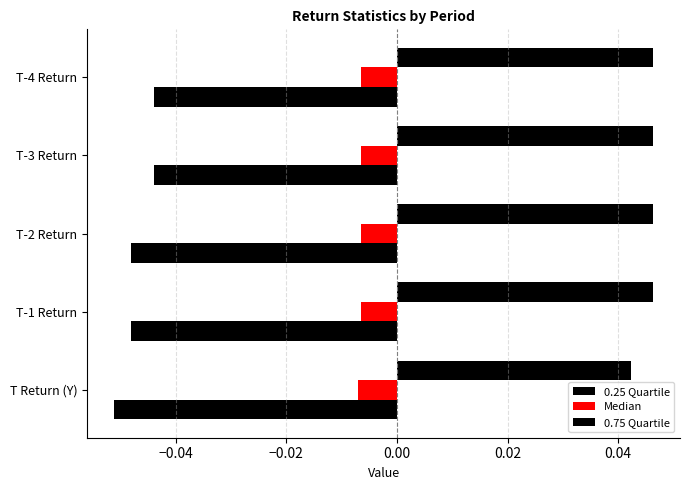

How many categories are shown in the chart?

5